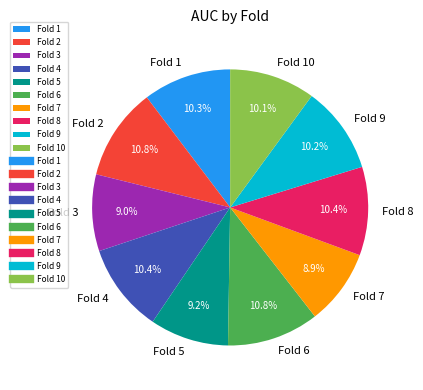

Does any single category account for the majority?

No